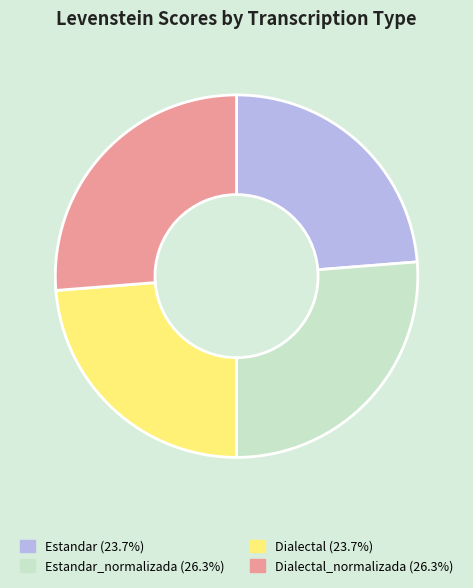

Is there any slice that represents more than half of the pie?

No